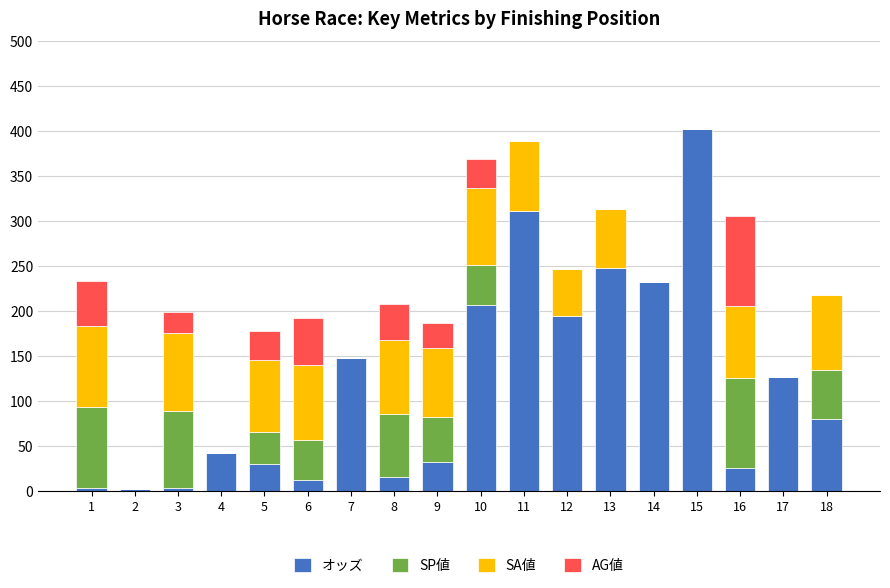

What is the total value across all series at 8?

208.4